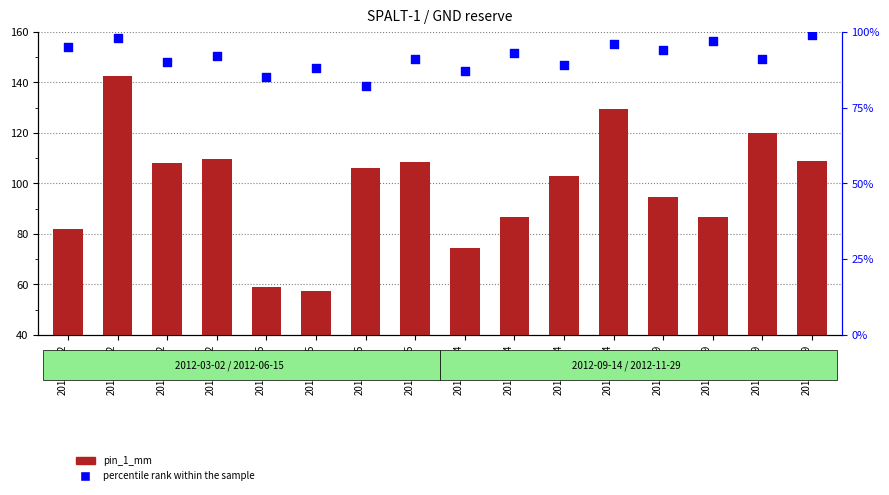

Which series has the widest spread of Y values?

pin_1_mm